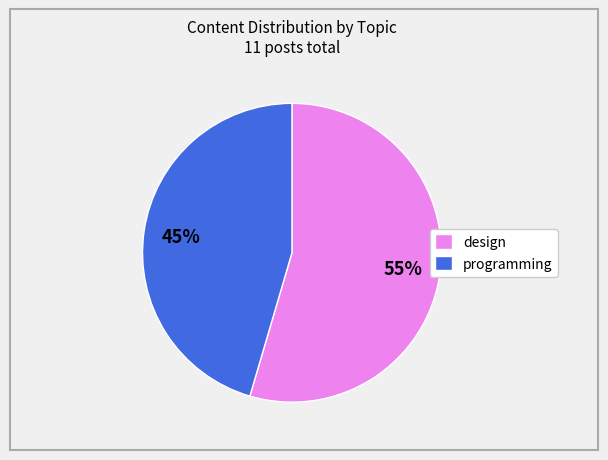

Which slice represents more than half of the pie?

design